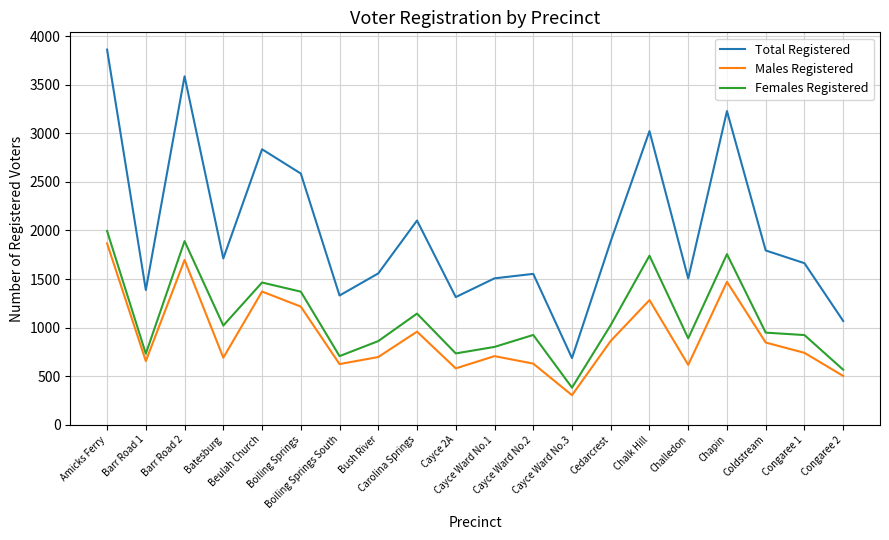

At which label does Males Registered reach its peak?

Amicks Ferry